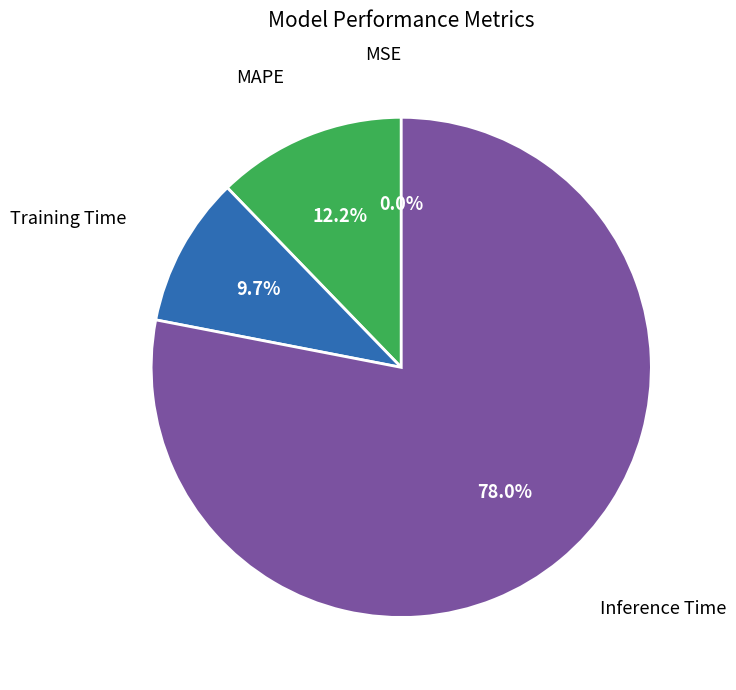

Is there a majority slice in this chart?

Yes